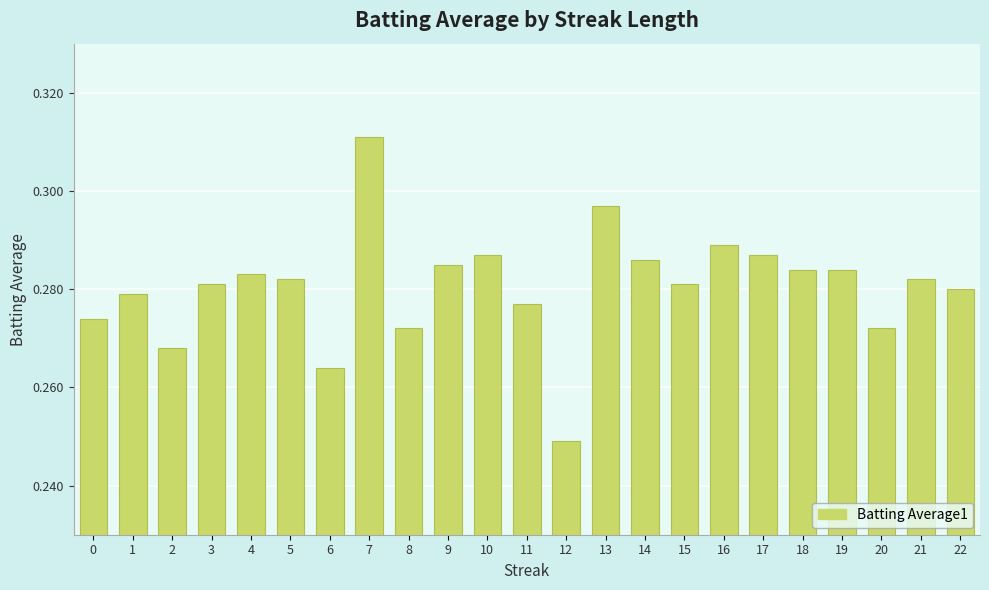

Does the chart contain any negative values?

No